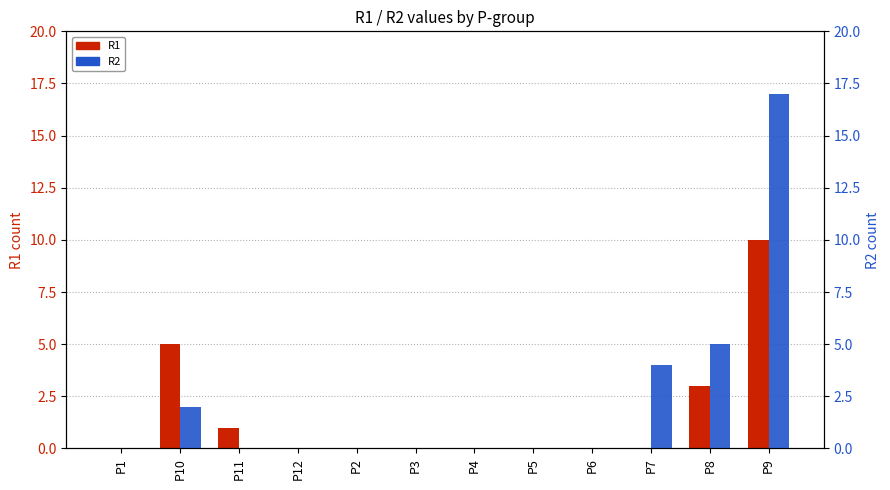

What is the average value of the R1 series?

2